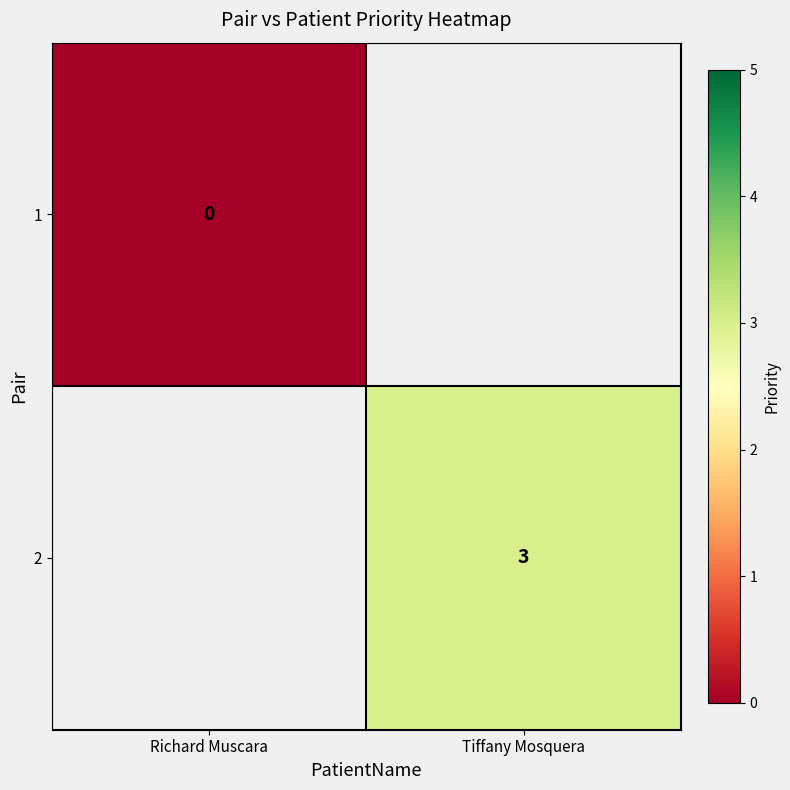

Is it true that 2 equals 1 at Tiffany Mosquera?

False